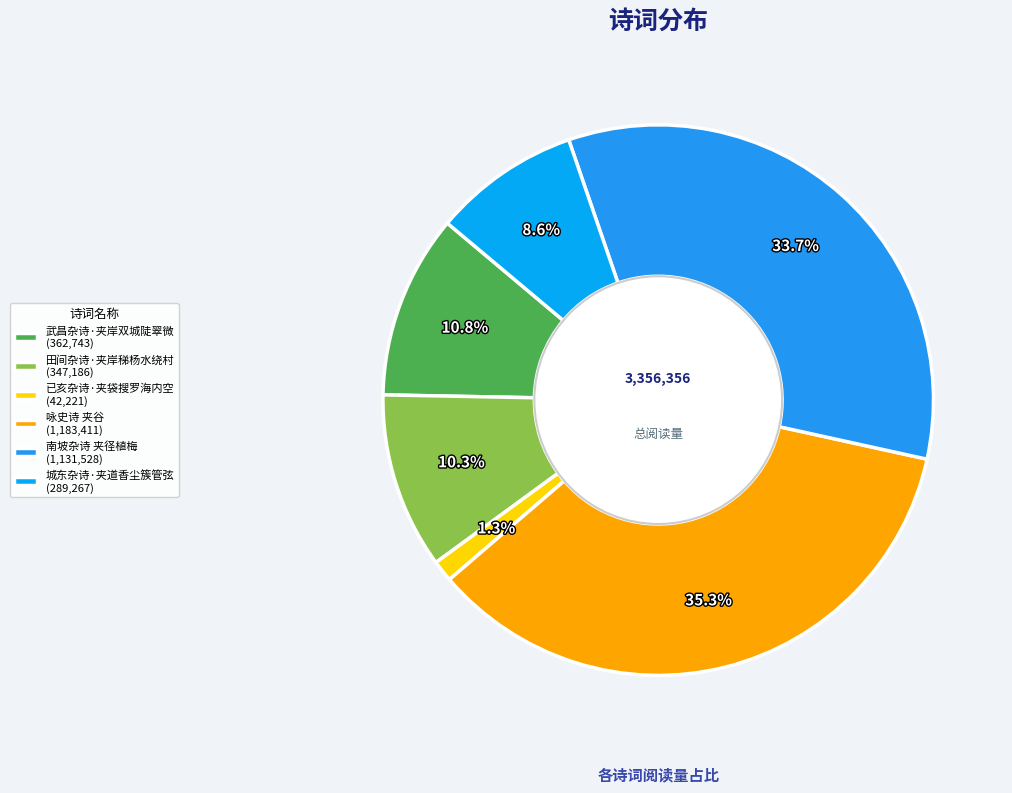

What percentage do 已亥杂诗·夹袋搜罗海内空 and 南坡杂诗 夹径植梅 together represent?

35.0%